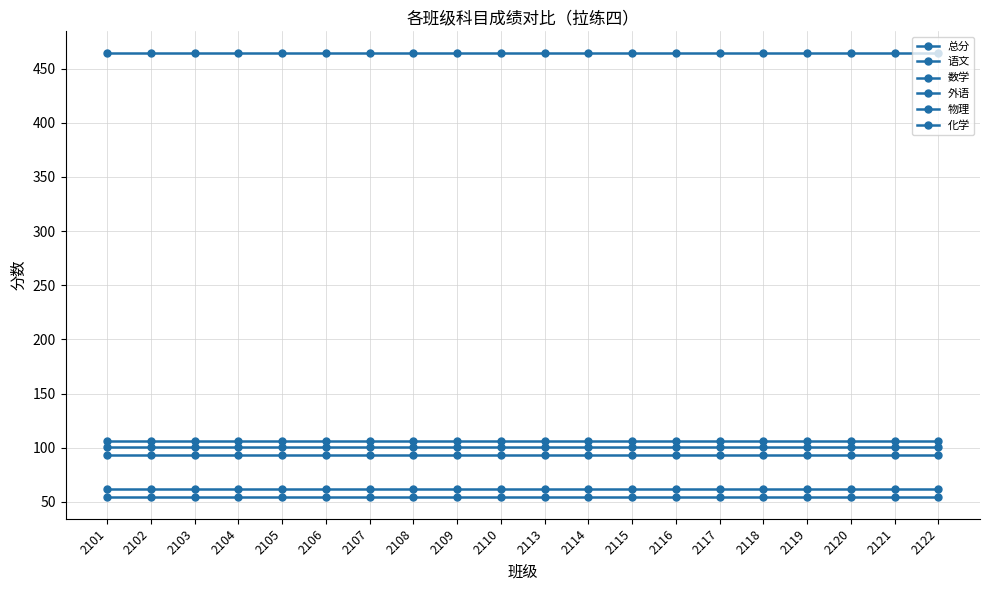

How many series are shown in this chart?

6